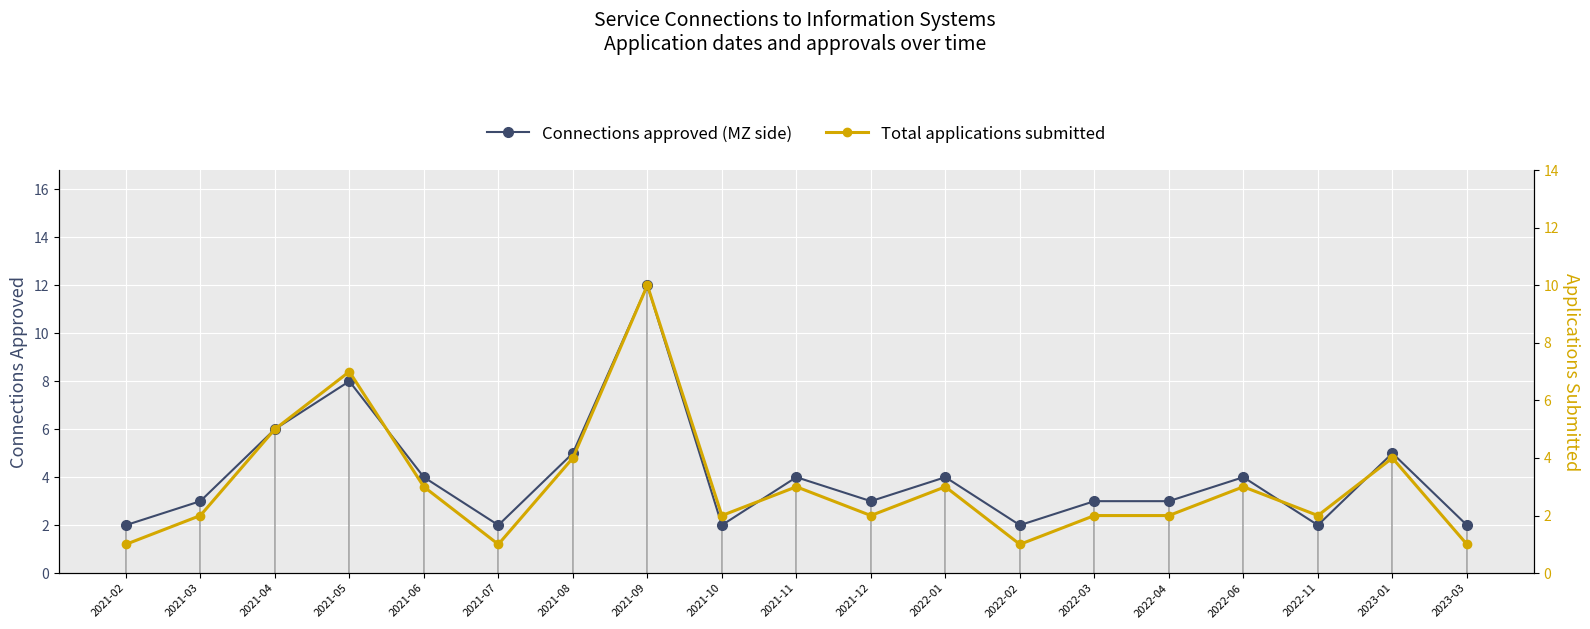

Is it true that Total applications submitted equals 1 at 2021-03?

False